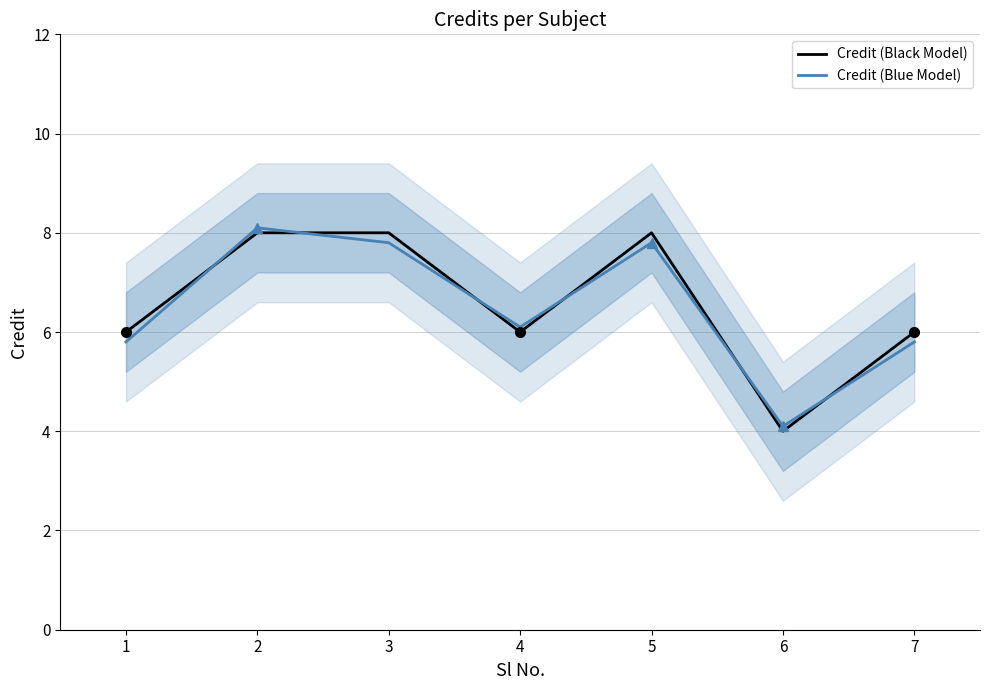

How many distinct data groups are displayed?

2